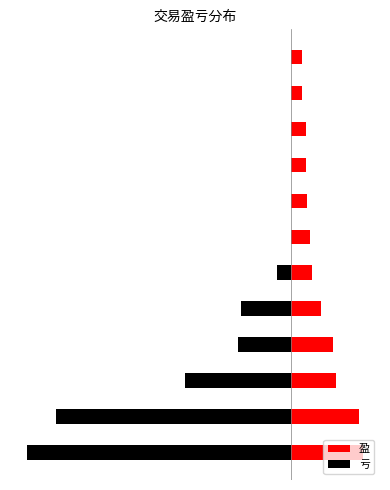

How many distinct data groups are displayed?

2